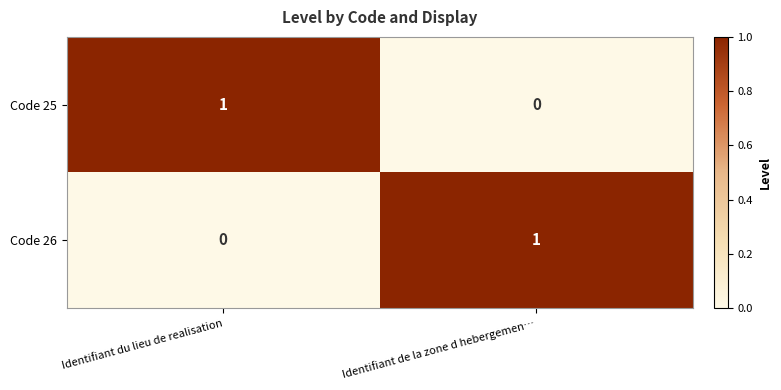

The Code 26 series shows 0 at Identifiant de la zone d hebergemen…. True or false?

False